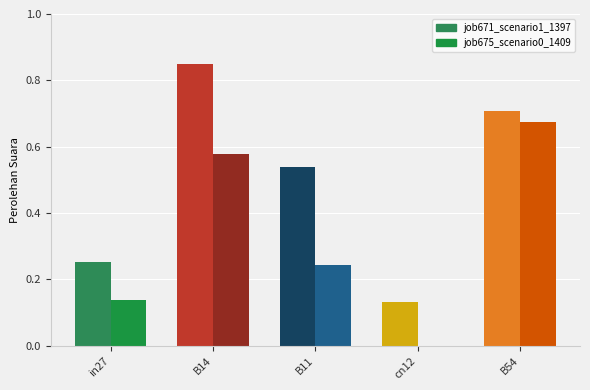

What is the value of the job675_scenario0_1409 bar at the 2nd from the left?

0.6